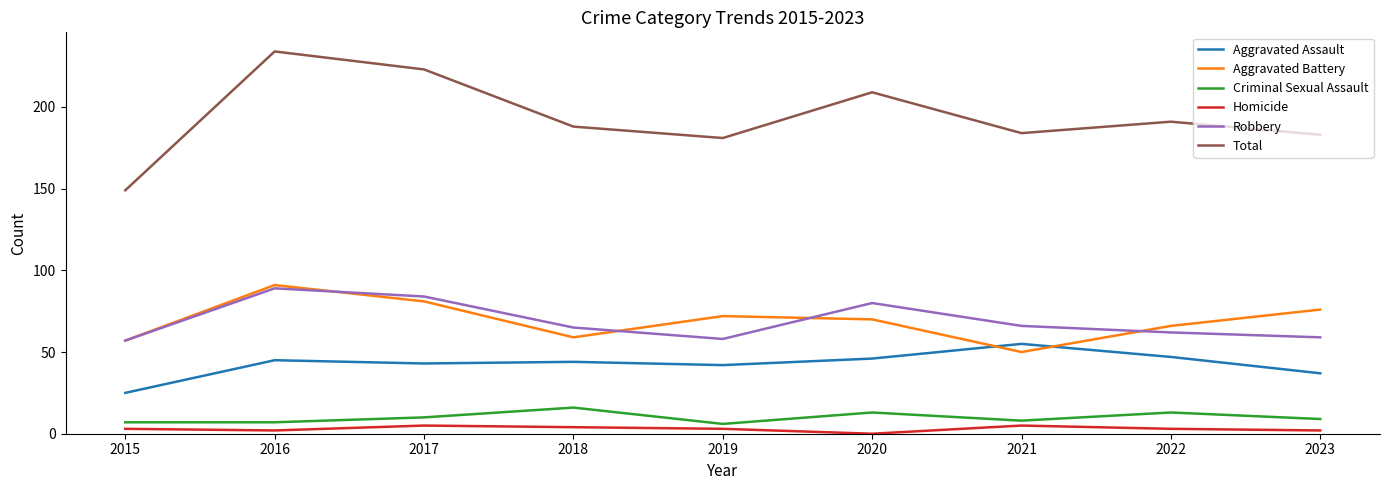

Where does the Aggravated Battery series first go above 70?

2016